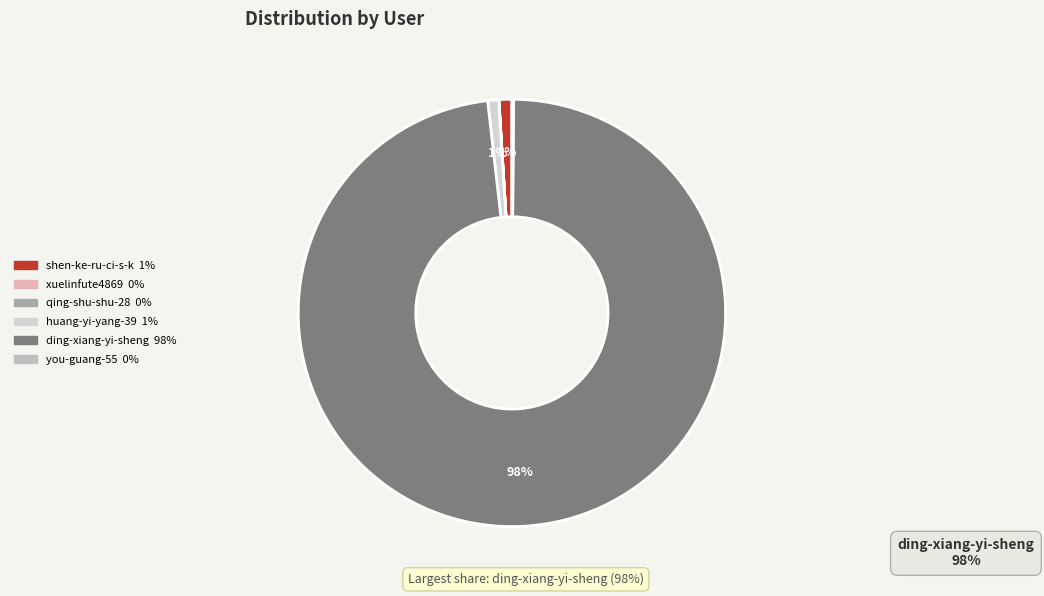

Count the number of slices in the pie.

6